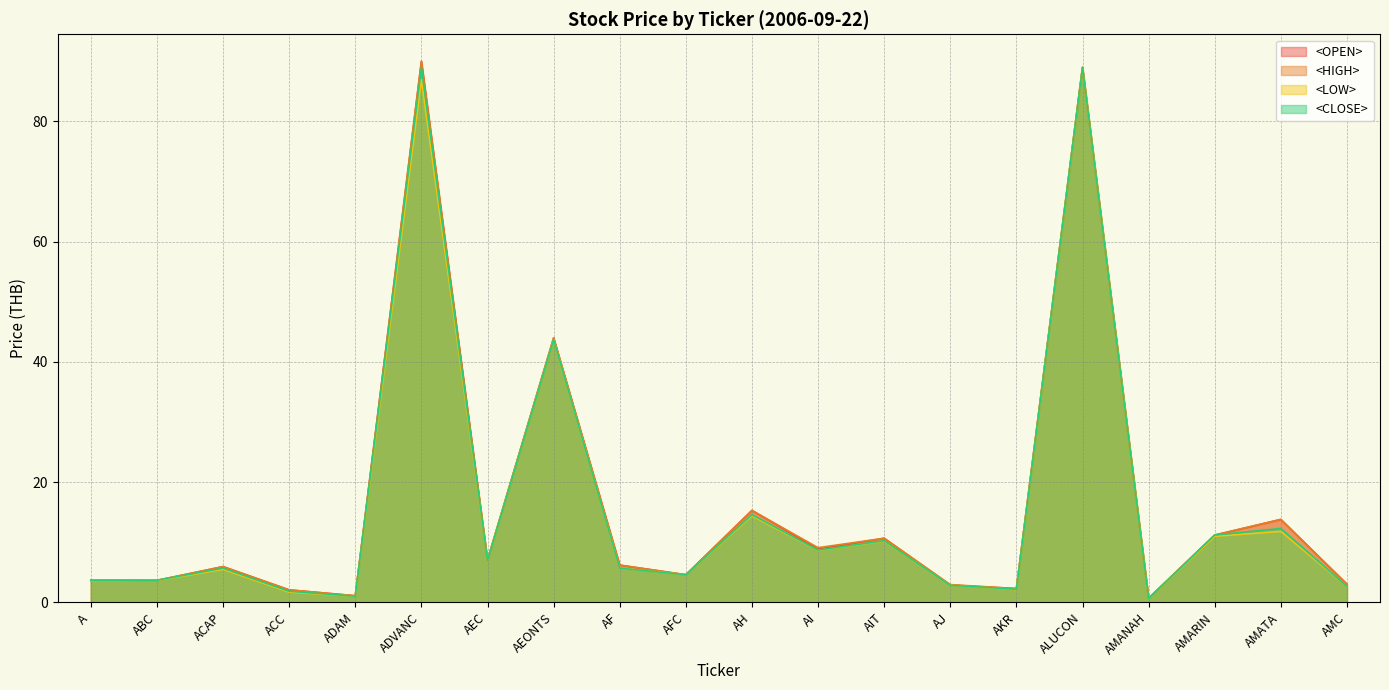

Reading left to right, list all the values displayed in this chart.

<OPEN>: 3.6	3.6	6.0	2.1	1.1	90.0	7.0	44.0	6.2	4.6	15.3	8.8	10.7	2.9	2.3	89.0	0.7	11.2	13.8	3.0
<HIGH>: 3.7	3.7	6.0	2.1	1.1	90.0	7.0	44.0	6.2	4.6	15.3	9.1	10.7	3.0	2.3	89.0	0.7	11.2	13.8	3.0
<LOW>: 3.6	3.6	5.5	1.7	1.0	87.0	7.0	43.8	5.7	4.6	14.4	8.7	10.2	2.8	2.1	89.0	0.6	11.0	11.8	2.7
<CLOSE>: 3.7	3.7	5.7	1.9	1.0	89.0	7.0	43.8	5.7	4.6	14.6	8.7	10.3	2.8	2.2	89.0	0.7	11.2	12.3	2.7